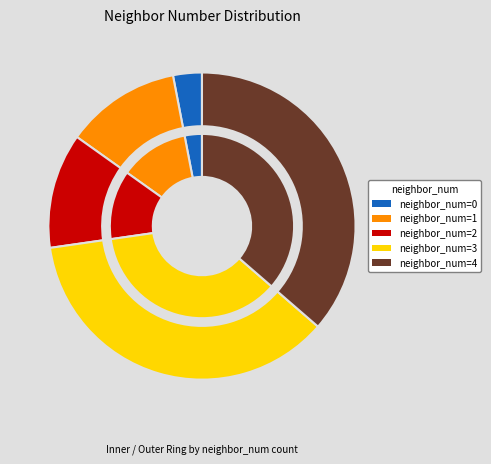

Count the number of slices in the pie.

5